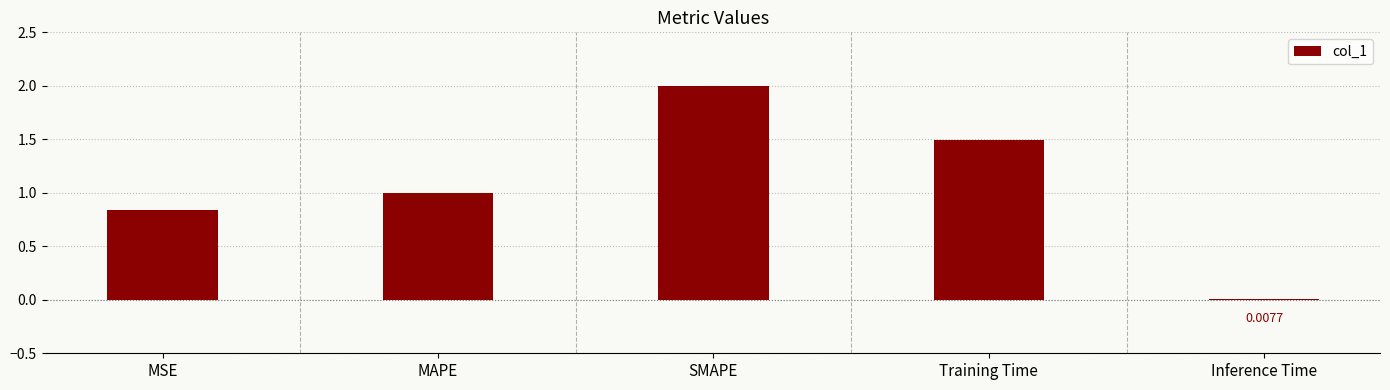

At which label is the value closest to 1?

MAPE